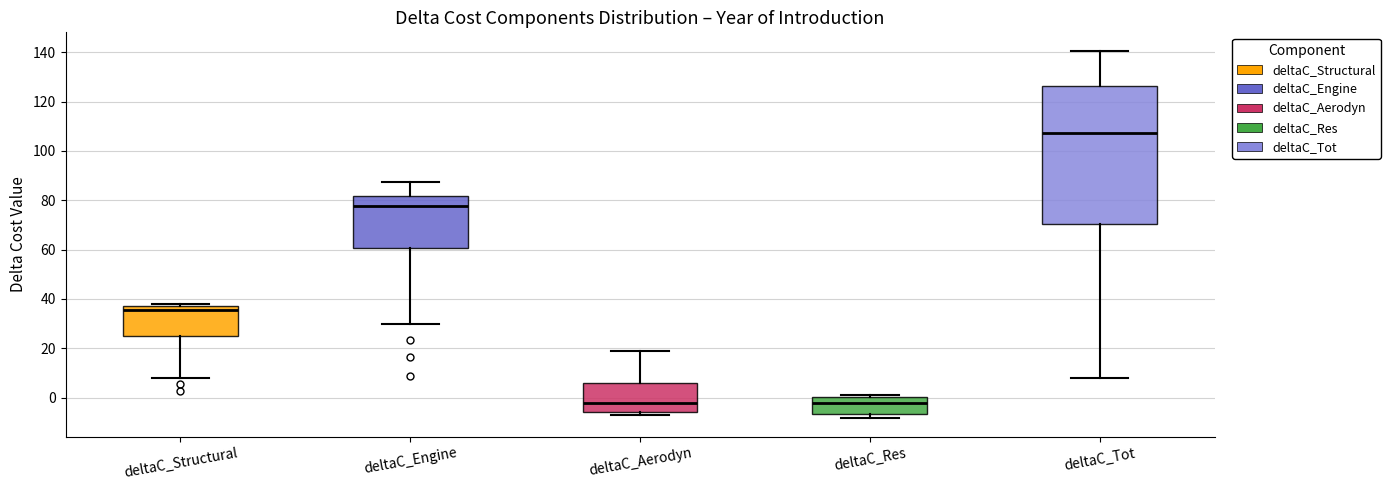

Where does the lower whisker of the box for deltaC_Tot end on the y-axis? The values are not printed on the chart, so give them approximately, as read against the axis.

8